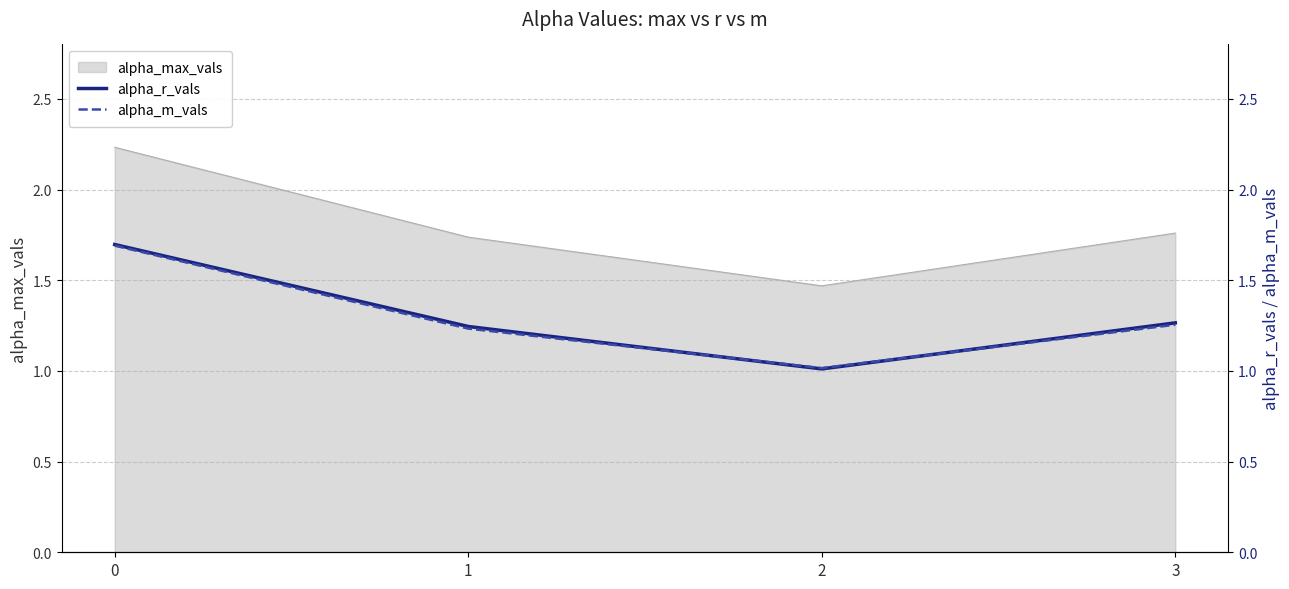

In alpha_max_vals, how many points are lower than both neighbors (excluding endpoints)?

1